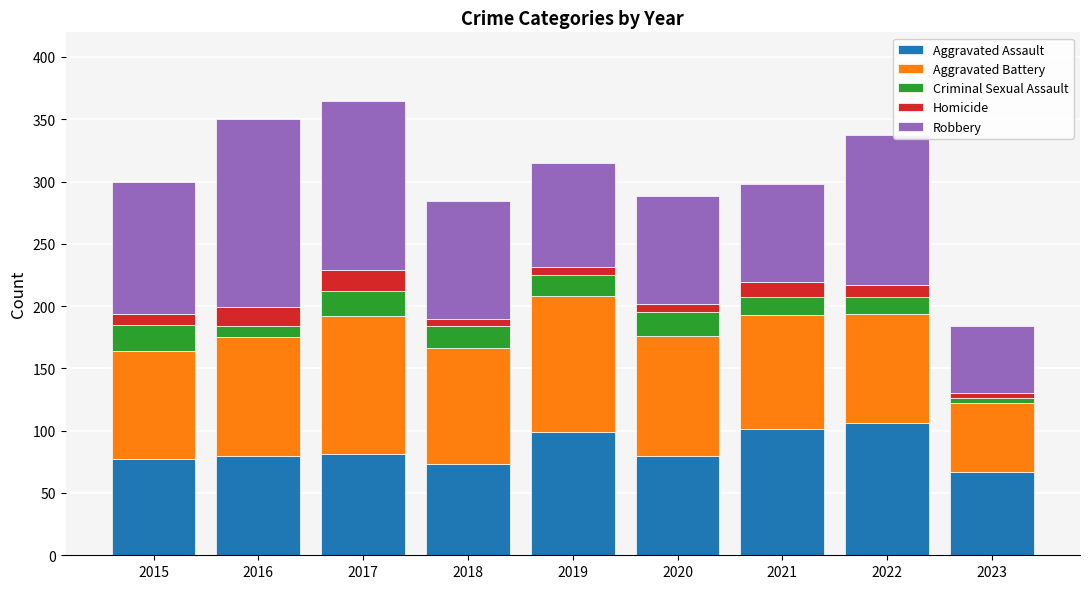

Is it true that Aggravated Assault equals 99 at 2019?

True